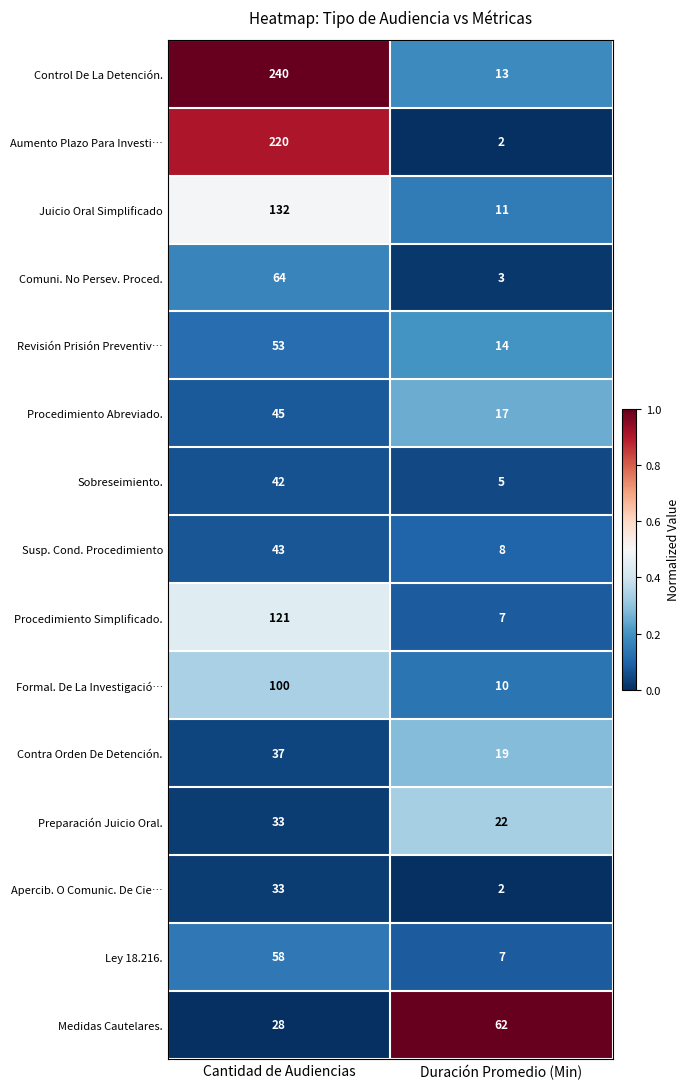

What is the total value across all series at Cantidad de Audiencias?

1249